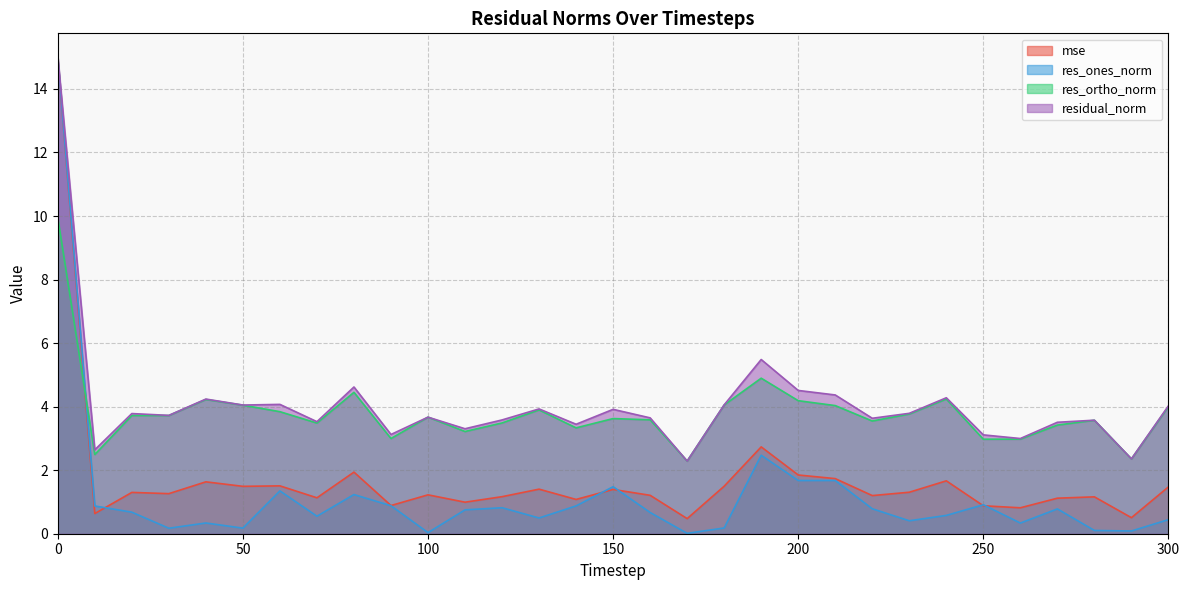

What is the difference between the maximum and second lowest values in the res_ones_norm series?

15.0